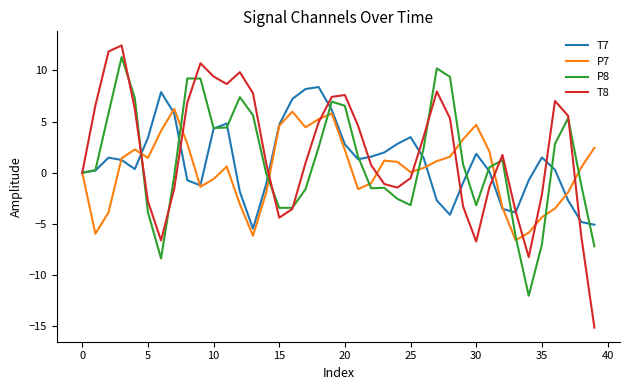

What is the maximum value shown in the chart?

12.4